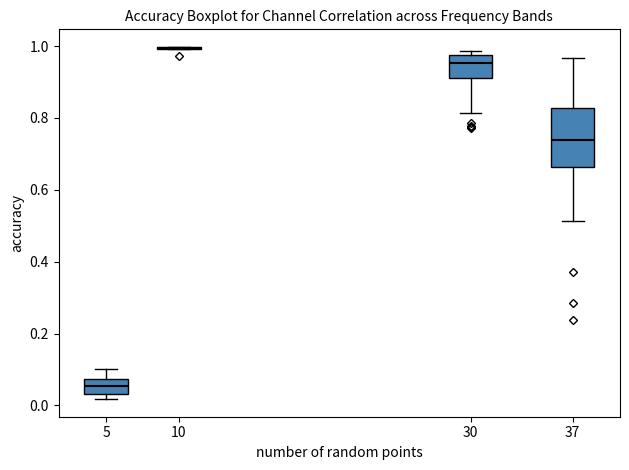

Where does the lower whisker of the box at x = 30 end on the y-axis? The values are not printed on the chart, so give them approximately, as read against the axis.

0.82